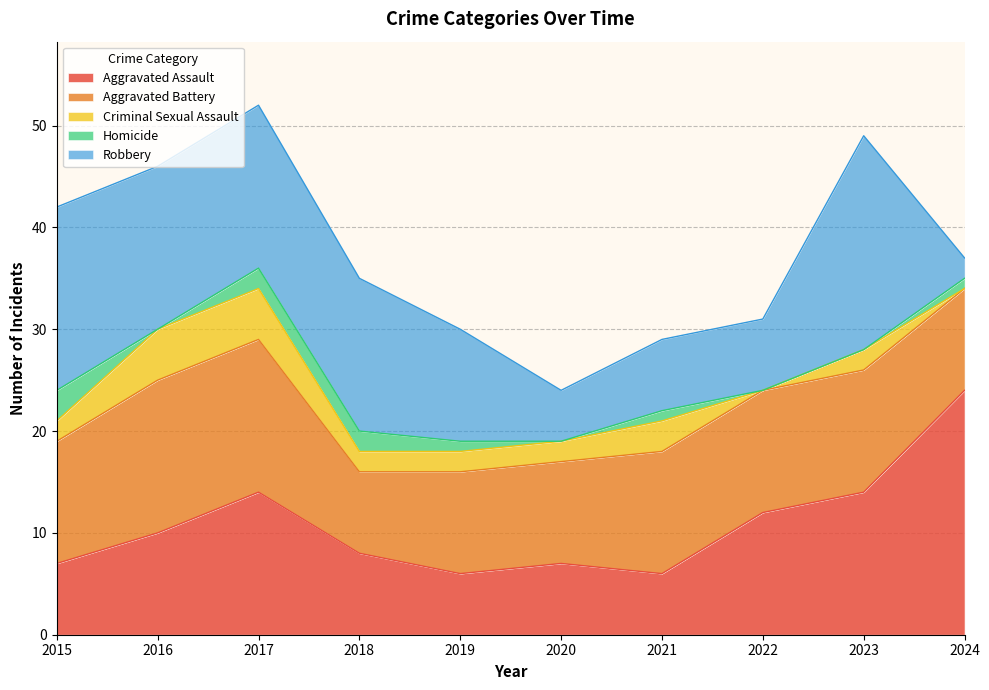

How many values in Criminal Sexual Assault are above zero?

8